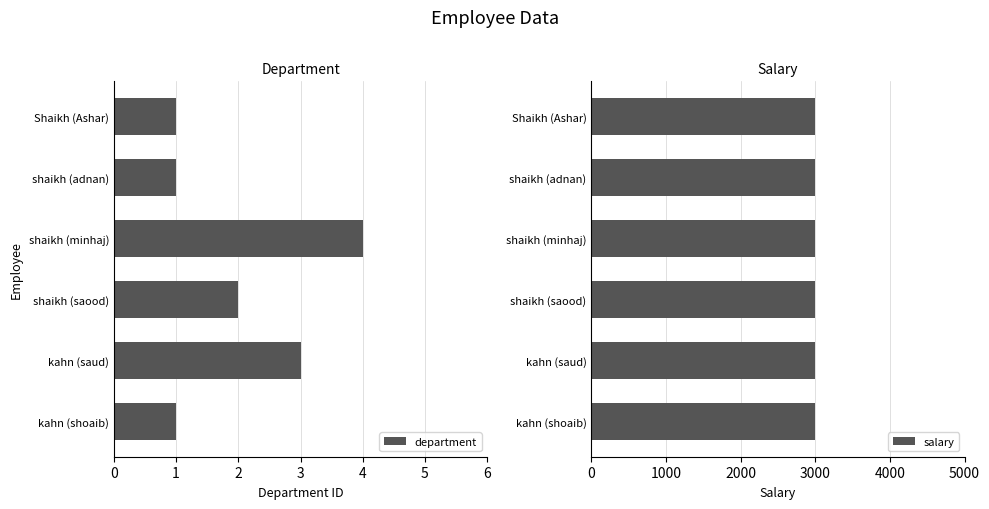

Is it true that department equals 2 at shaikh (saood)?

True